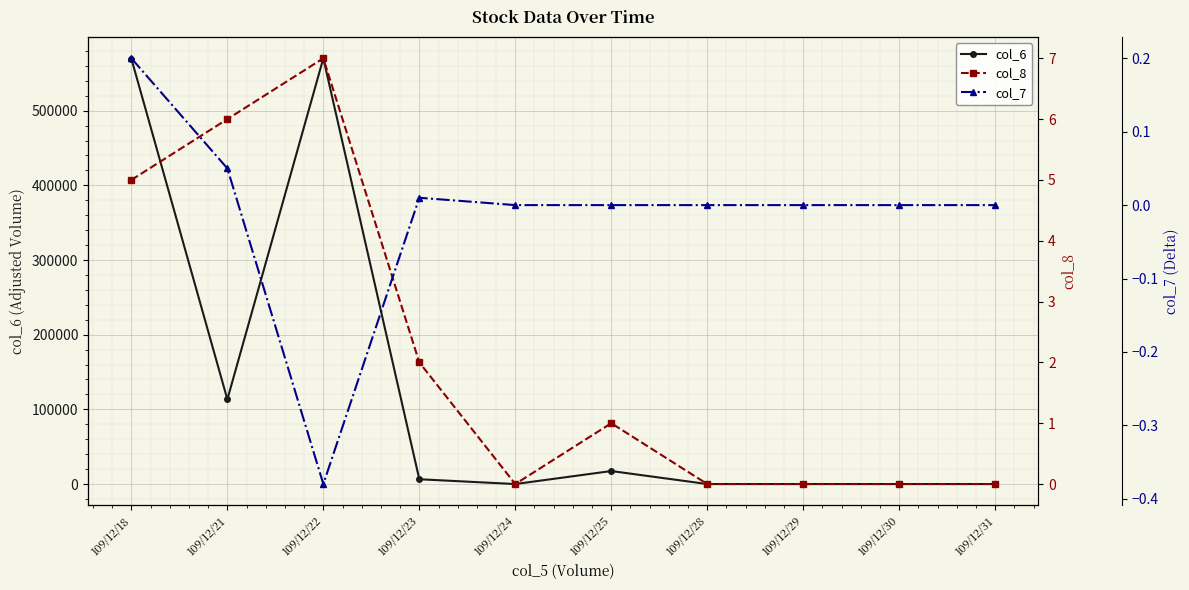

Reading right to left, extract all data points from this chart.

col_6: 0.0	0.0	0.0	0.0	17400.0	0.0	6400.0	570130.0	113370.0	569560.0
col_8: 0.0	0.0	0.0	0.0	1.0	0.0	2.0	7.0	6.0	5.0
col_7: 0.0	0.0	0.0	0.0	0.0	0.0	0.0	-0.4	0.1	0.2